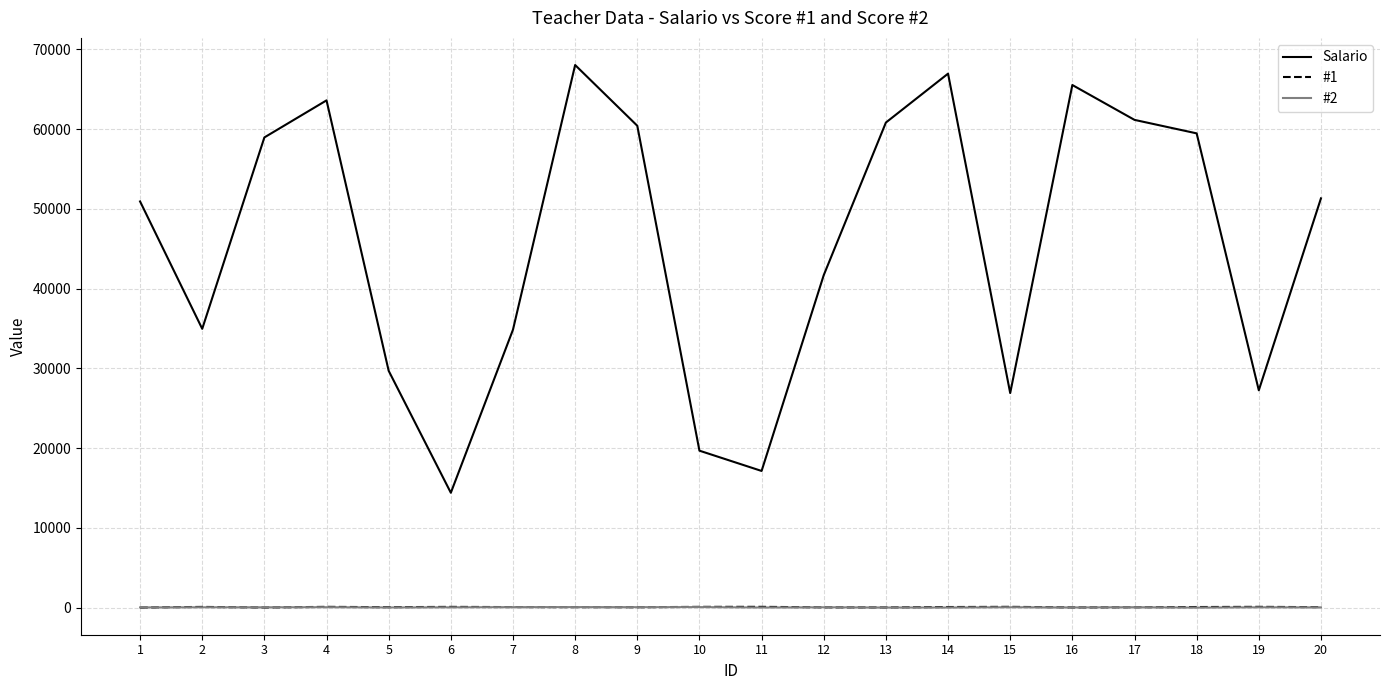

The value of Salario at 2 is 34960. True or false?

True